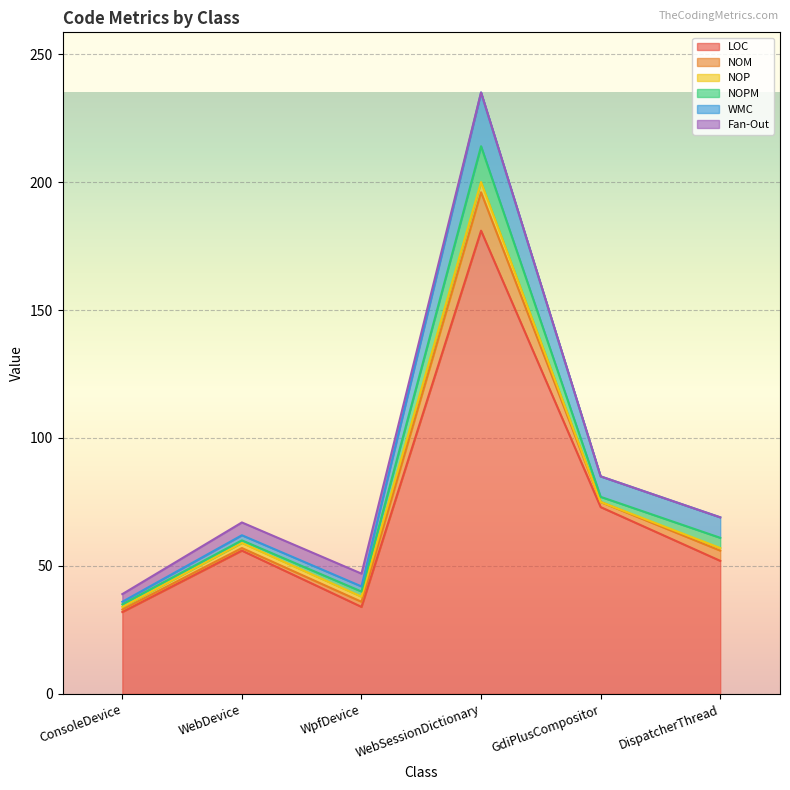

Reading left to right, what are all the values shown in this chart?

LOC: 32	56	34	181	73	52
NOM: 1	1	2	15	2	4
NOP: 1	2	2	4	0	1
NOPM: 1	1	2	14	2	4
WMC: 1	2	2	21	8	8
Fan-Out: 3	5	5	0	0	0